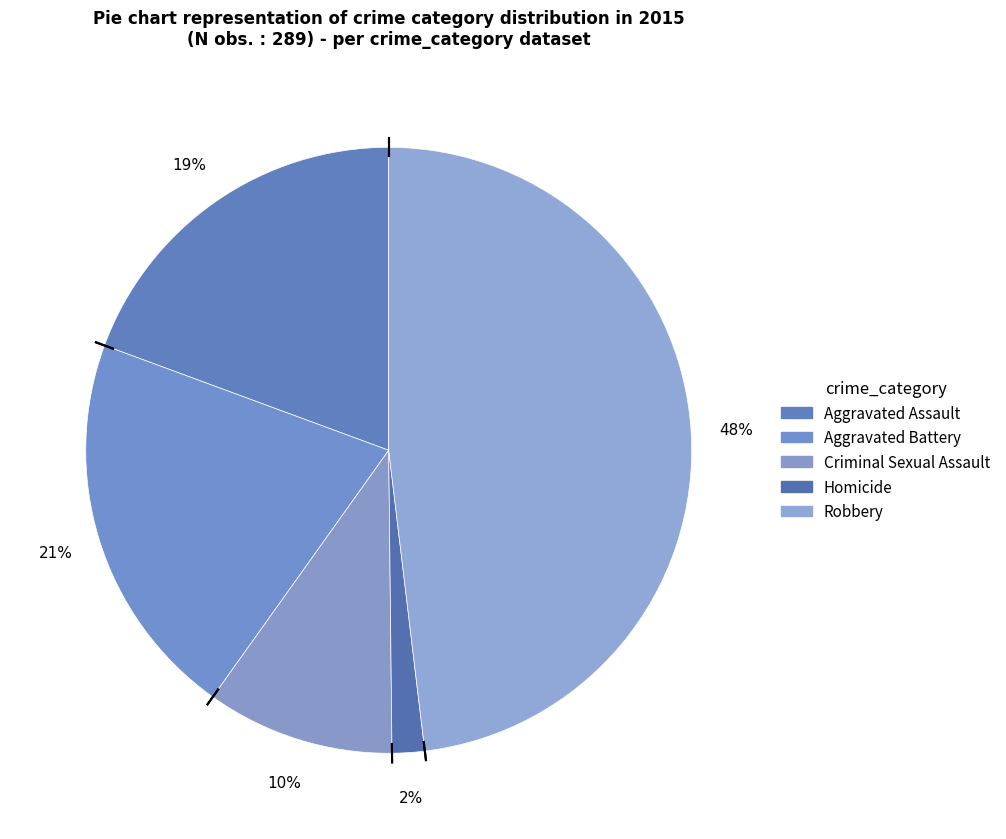

How many slices are in this pie chart?

5